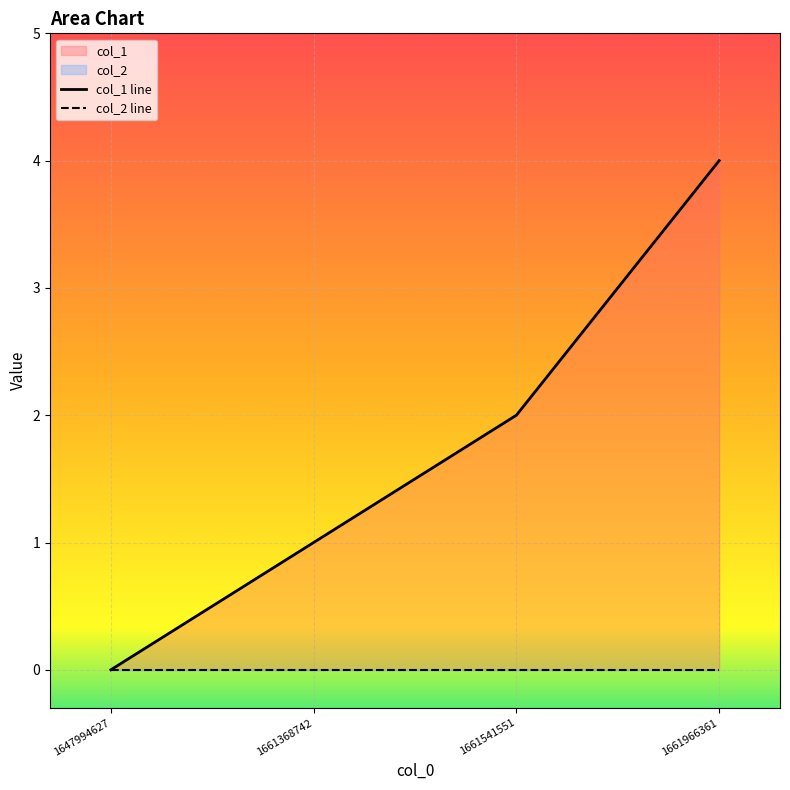

What is the greatest value displayed?

4